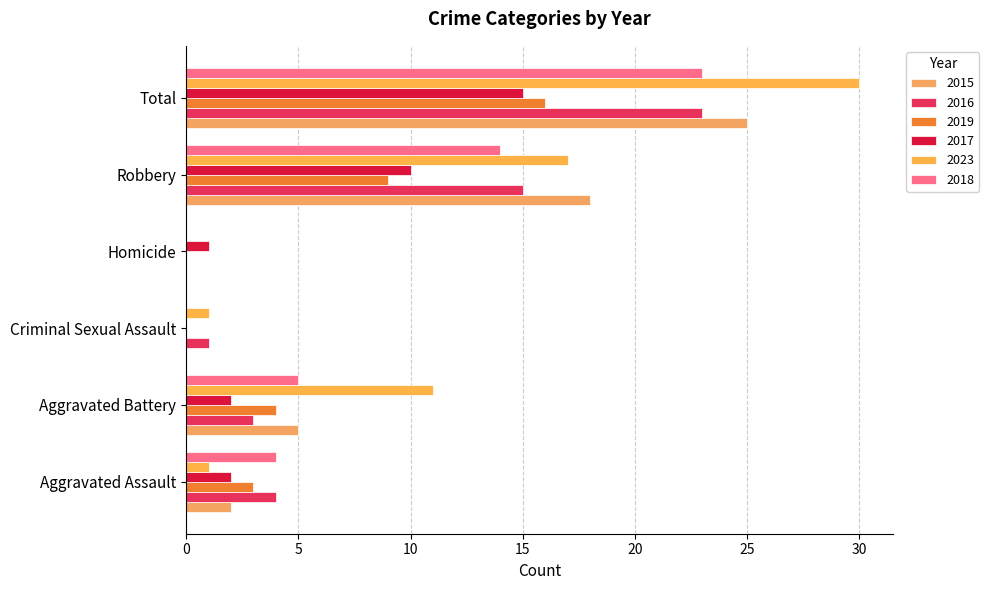

At which category is the sum across all series the highest?

Total